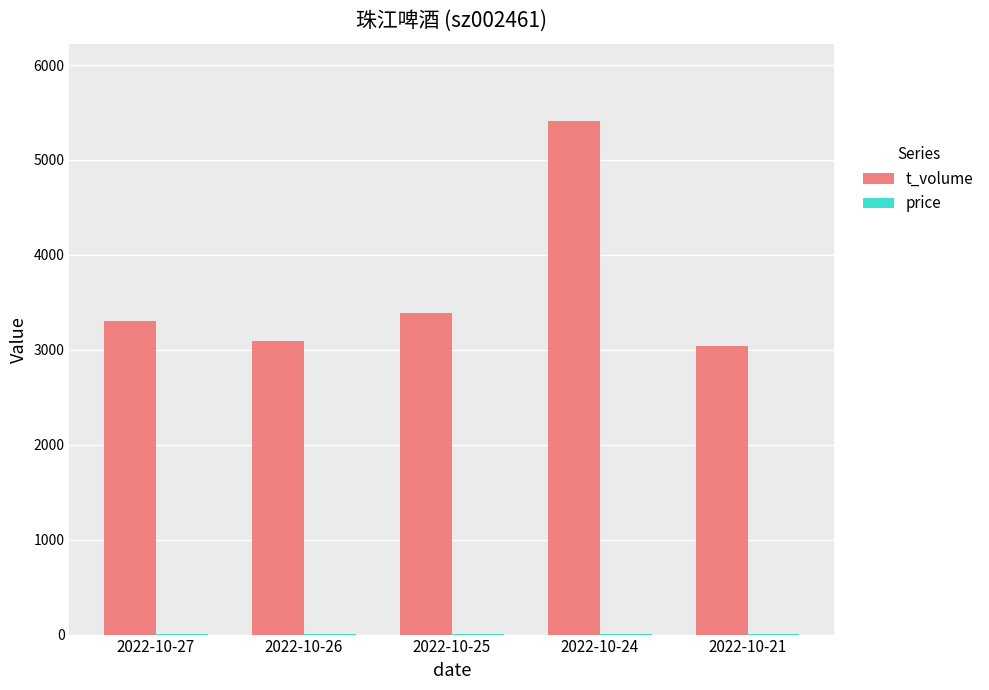

Which series has the largest total across all categories?

t_volume